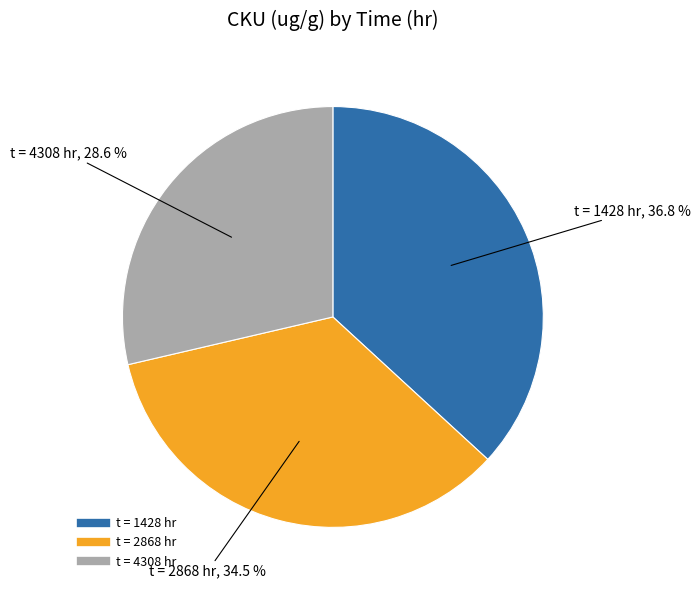

Count the number of slices in the pie.

3